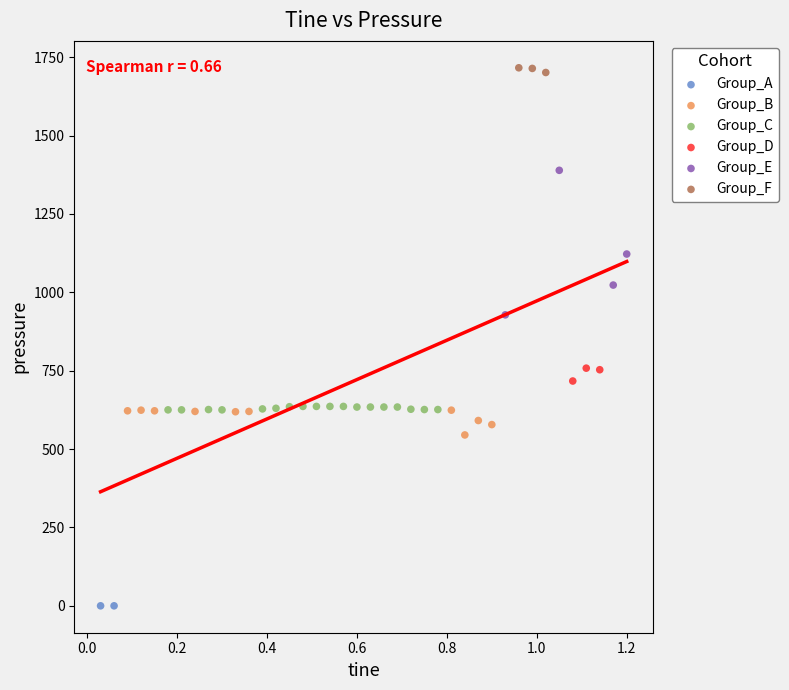

Which series reaches the minimum Y coordinate?

Group_A